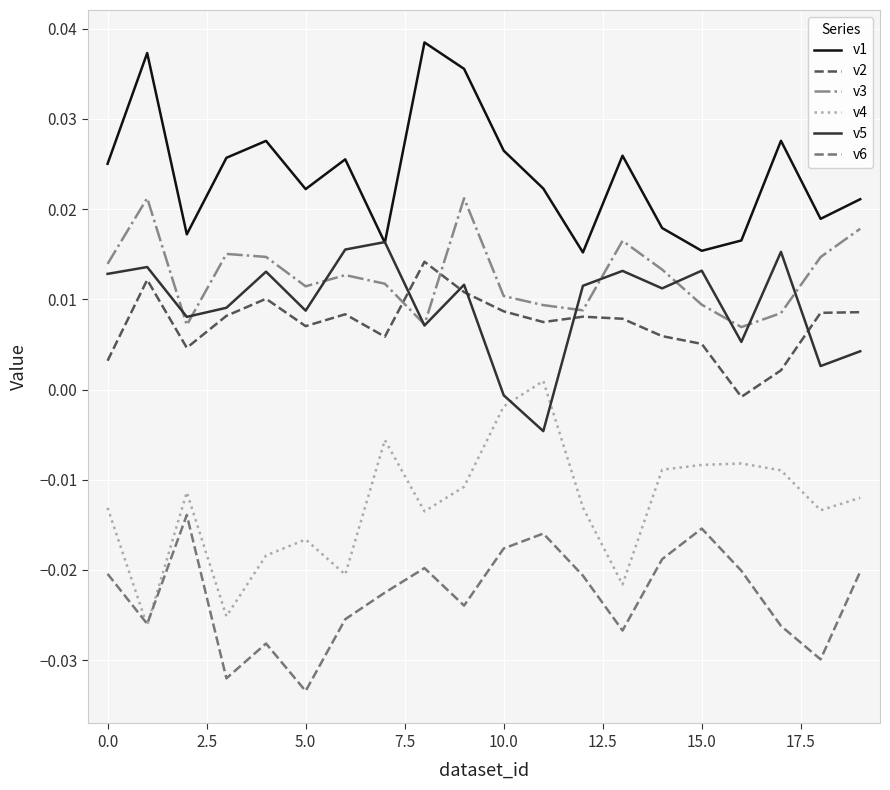

True or false: v6 and v1 intersect in this chart.

False